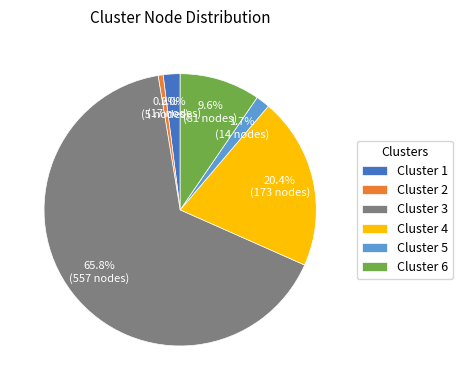

What is the largest slice in the pie chart?

Cluster 3